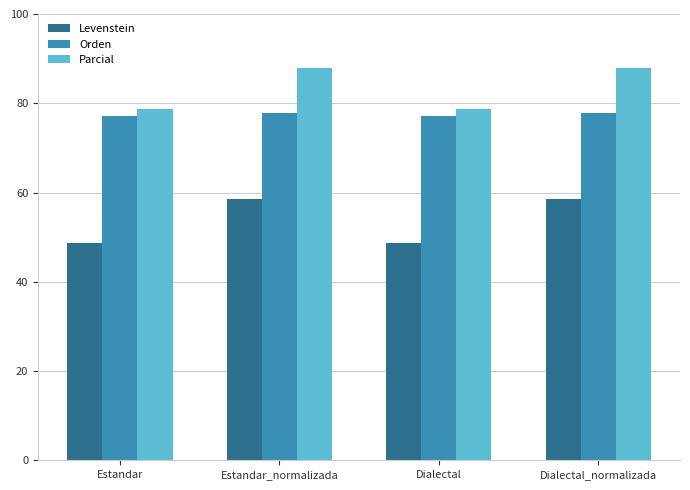

What is the label of the 2nd bar from the left?

Estandar_normalizada